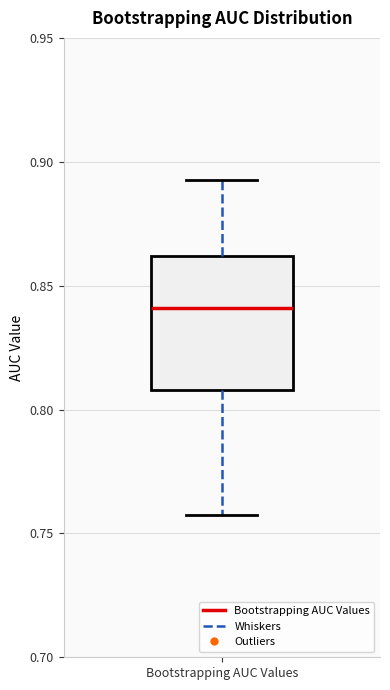

Transcribe this box plot: give where the median line is, the range the box spans, and where the two whiskers end, as read against the y-axis. The values are not printed on the chart, so give them approximately, as read against the axis.

median 0.840, box 0.810 to 0.860, whiskers 0.755 to 0.895